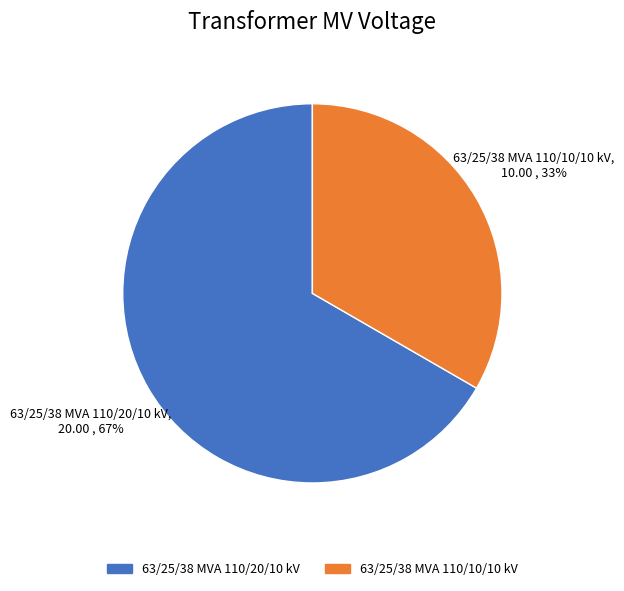

What is the largest slice in the pie chart?

63/25/38 MVA 110/20/10 kV